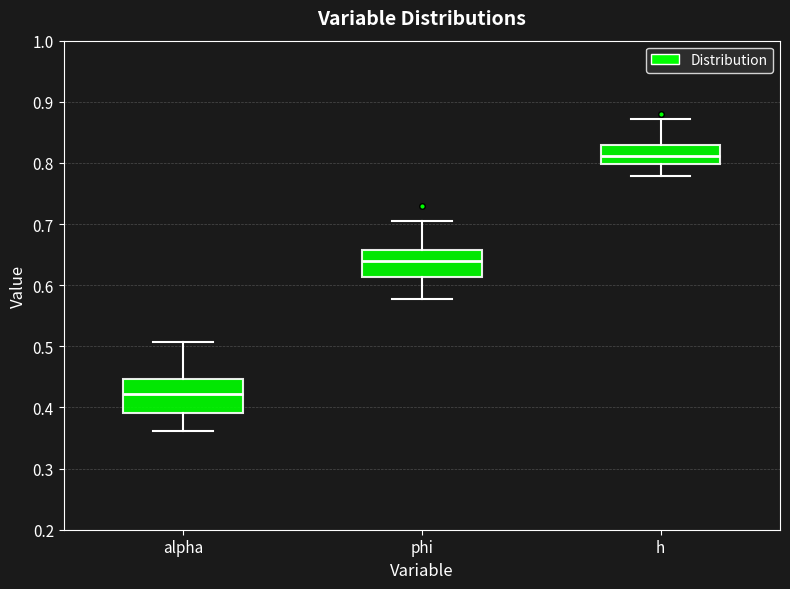

Which box's median line is the lowest?

alpha